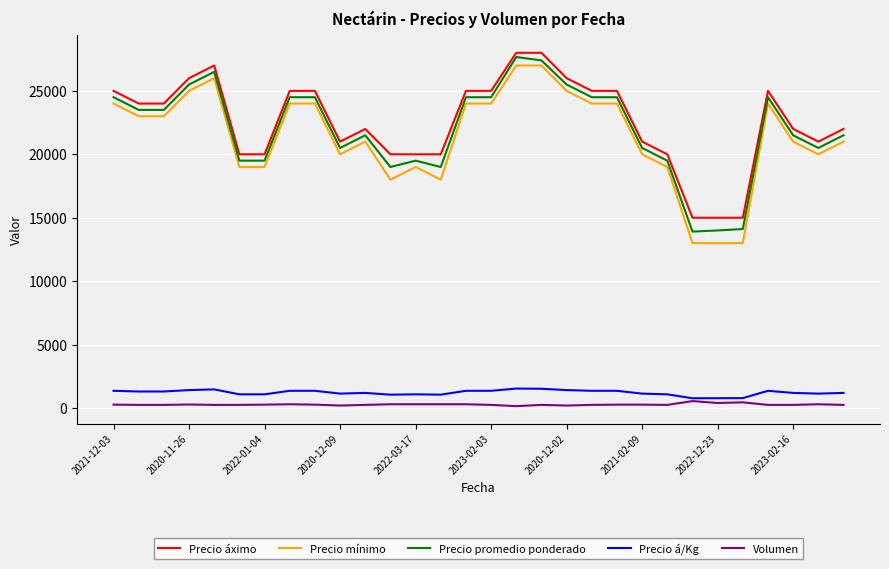

Which series has the largest range (max minus min)?

Precio mínimo